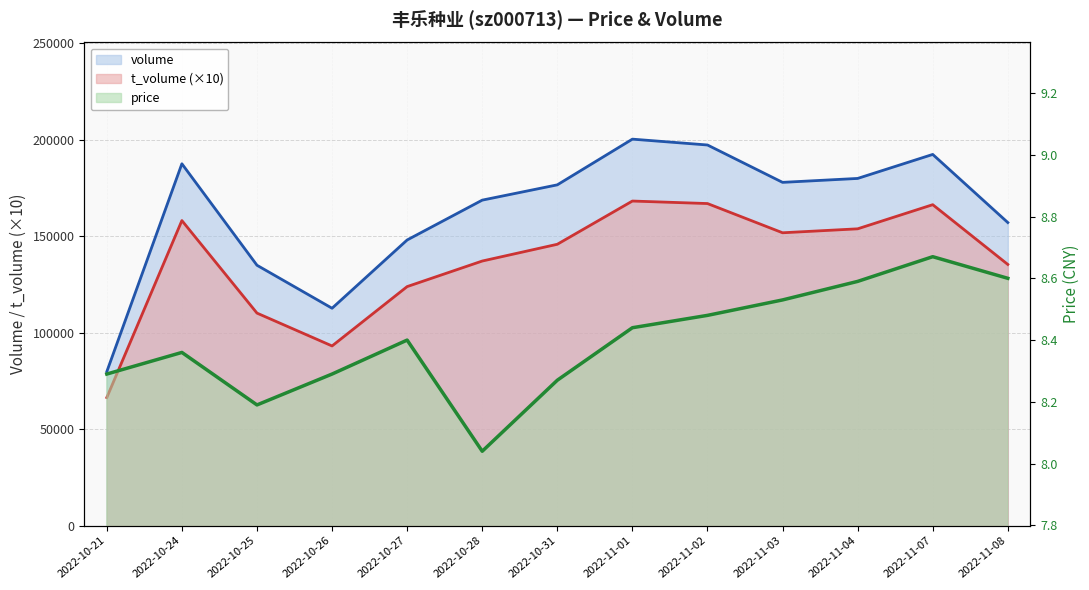

Rank the series at 2022-11-01 from highest to lowest value.

volume, t_volume, price